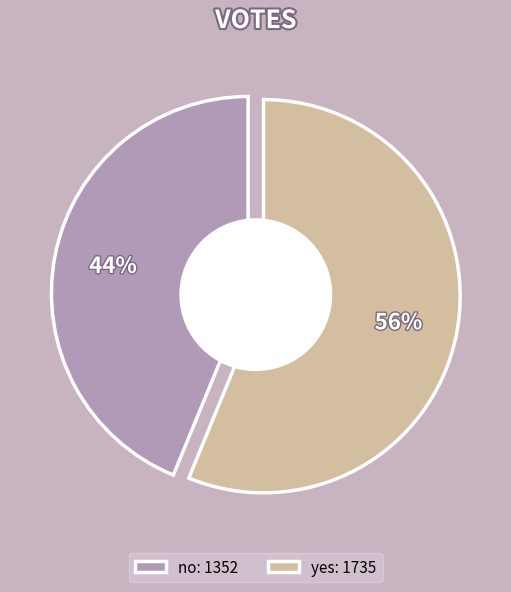

Rank the categories by value from highest to lowest.

yes, no